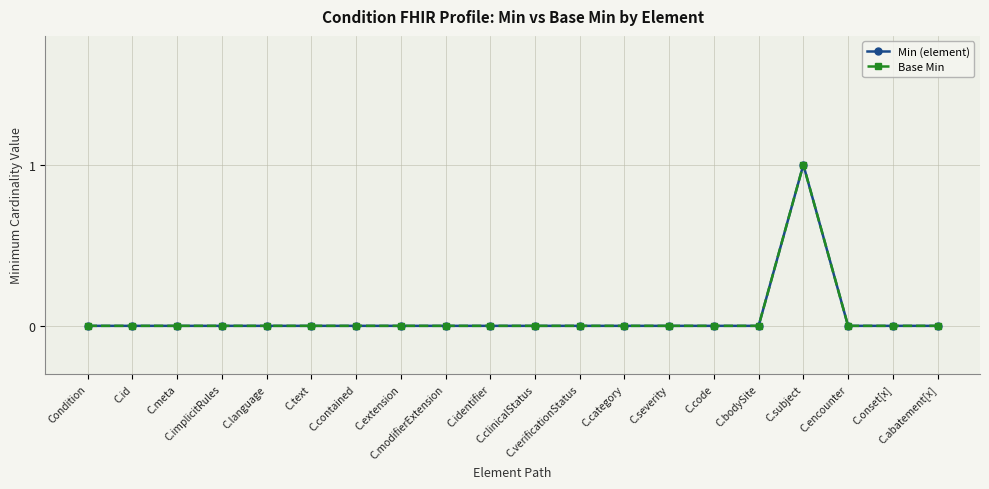

Does the chart have visible grid lines?

Yes